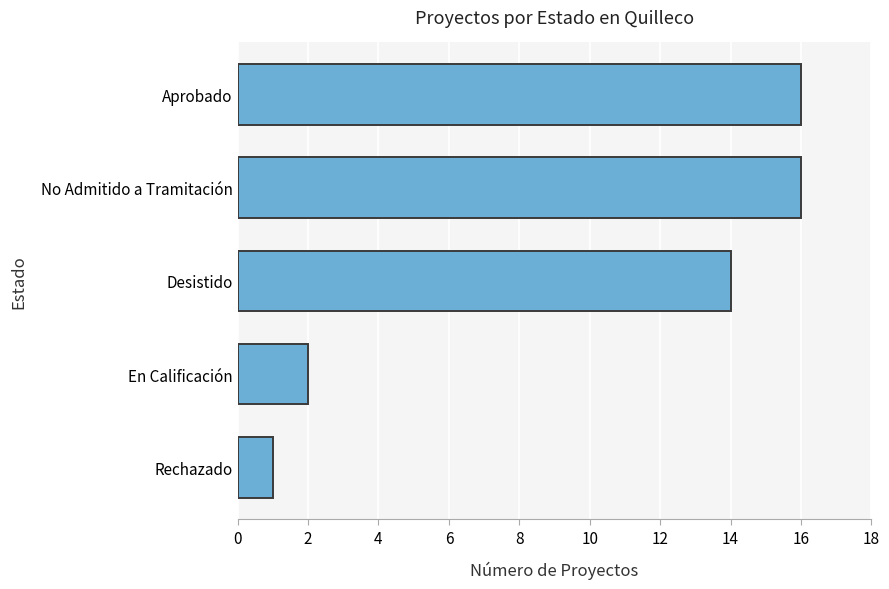

How many bars are there in total?

5